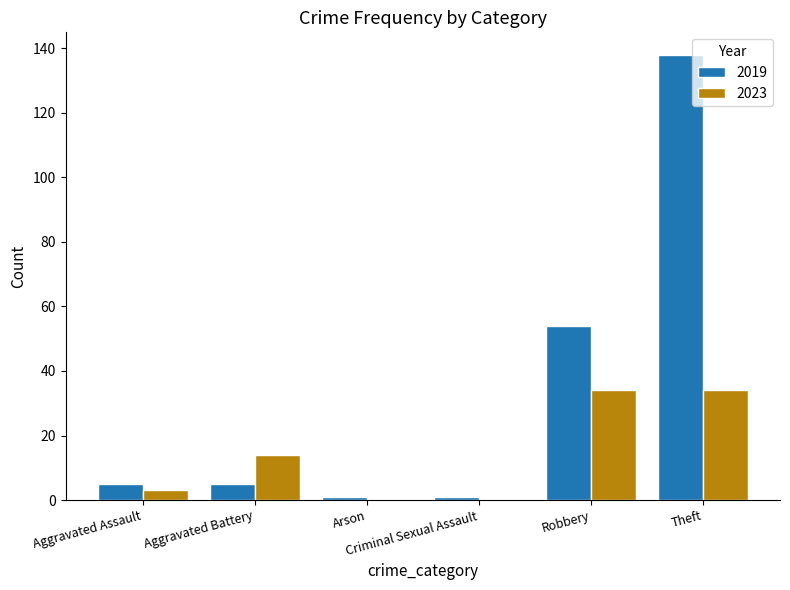

What is the maximum value for 2023?

34